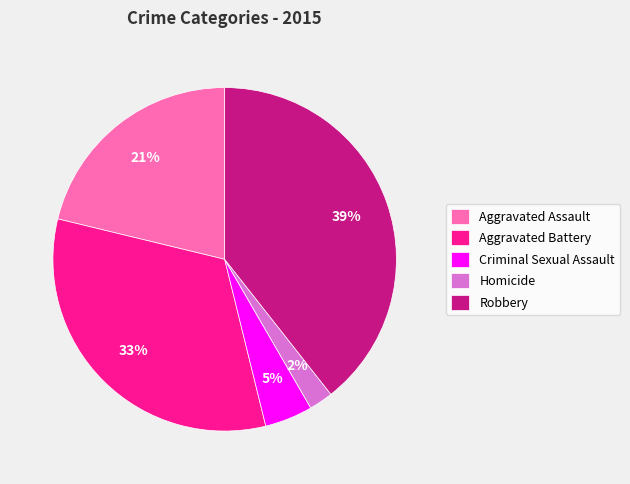

How many slices are in this pie chart?

5